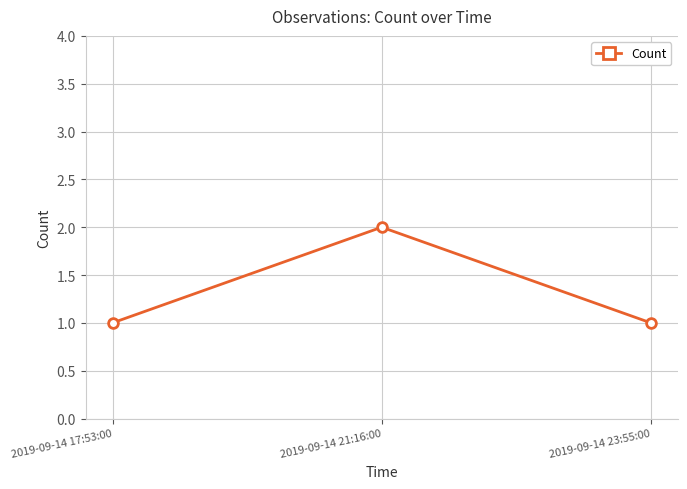

At which category does the chart reach its peak across all series?

2019-09-14 21:16:00